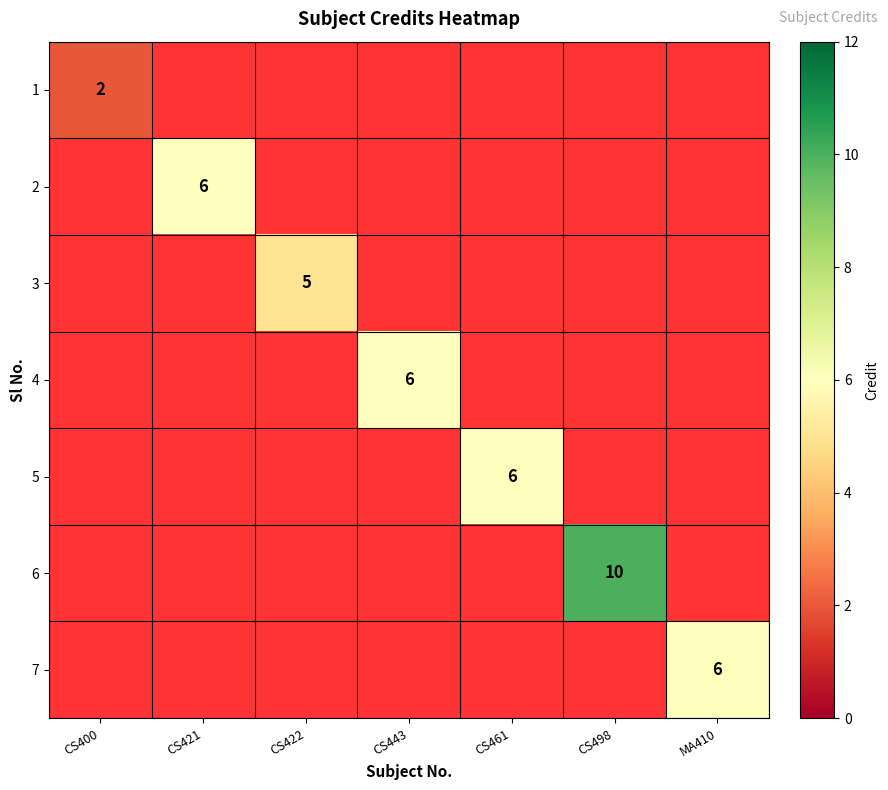

Which category has the lowest value in the 4 series?

CS400